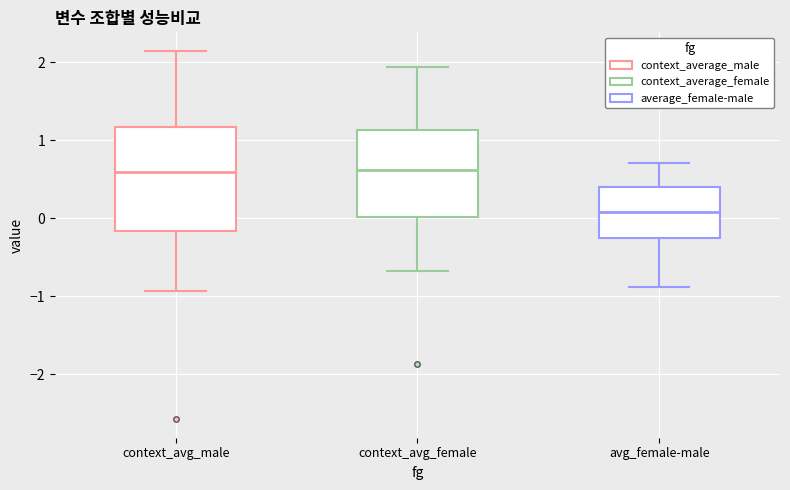

Reading left to right, read every box against the y-axis: the position of its median line, the range the box covers, and the ends of its whiskers. The values are not printed on the chart, so give them approximately, as read against the axis.

context_avg_male: median 0.6, box -0.2 to 1.2, whiskers -0.9 to 2.2
context_avg_female: median 0.6, box 0.0 to 1.1, whiskers -0.7 to 1.9
avg_female-male: median 0.1, box -0.3 to 0.4, whiskers -0.9 to 0.7